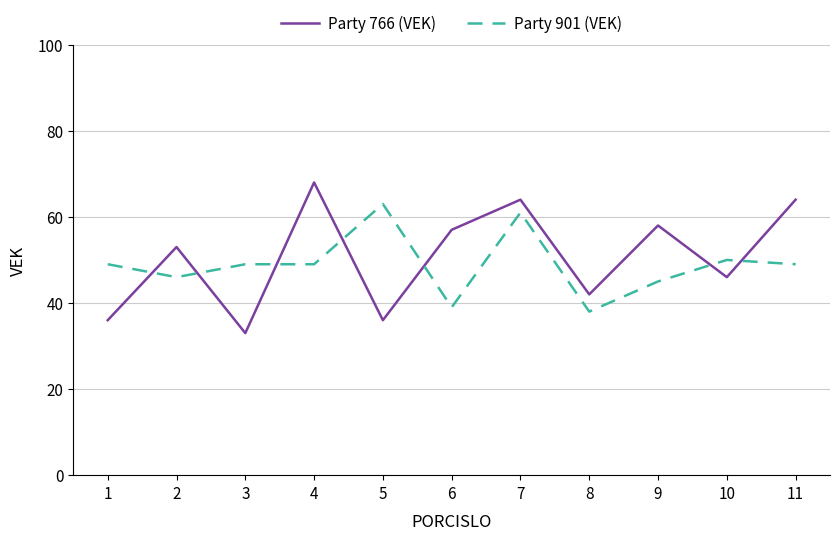

After their last crossing, which series has the higher values: Party 901 (VEK) or Party 766 (VEK)?

Party 766 (VEK)